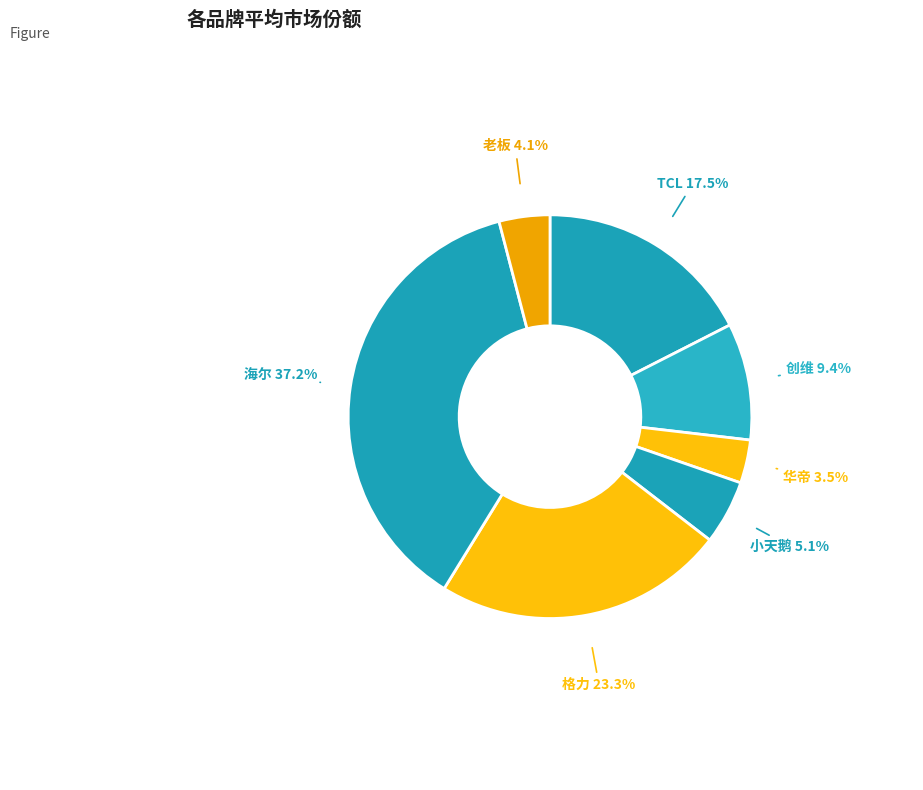

Does 格力 represent more than half of the total?

No